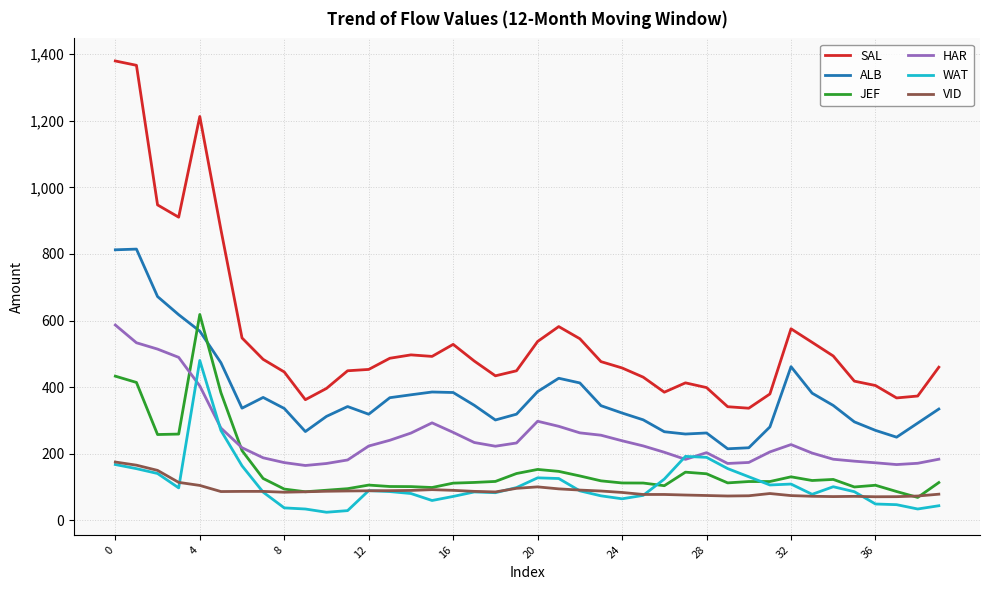

Which series has the largest total across all categories?

SAL